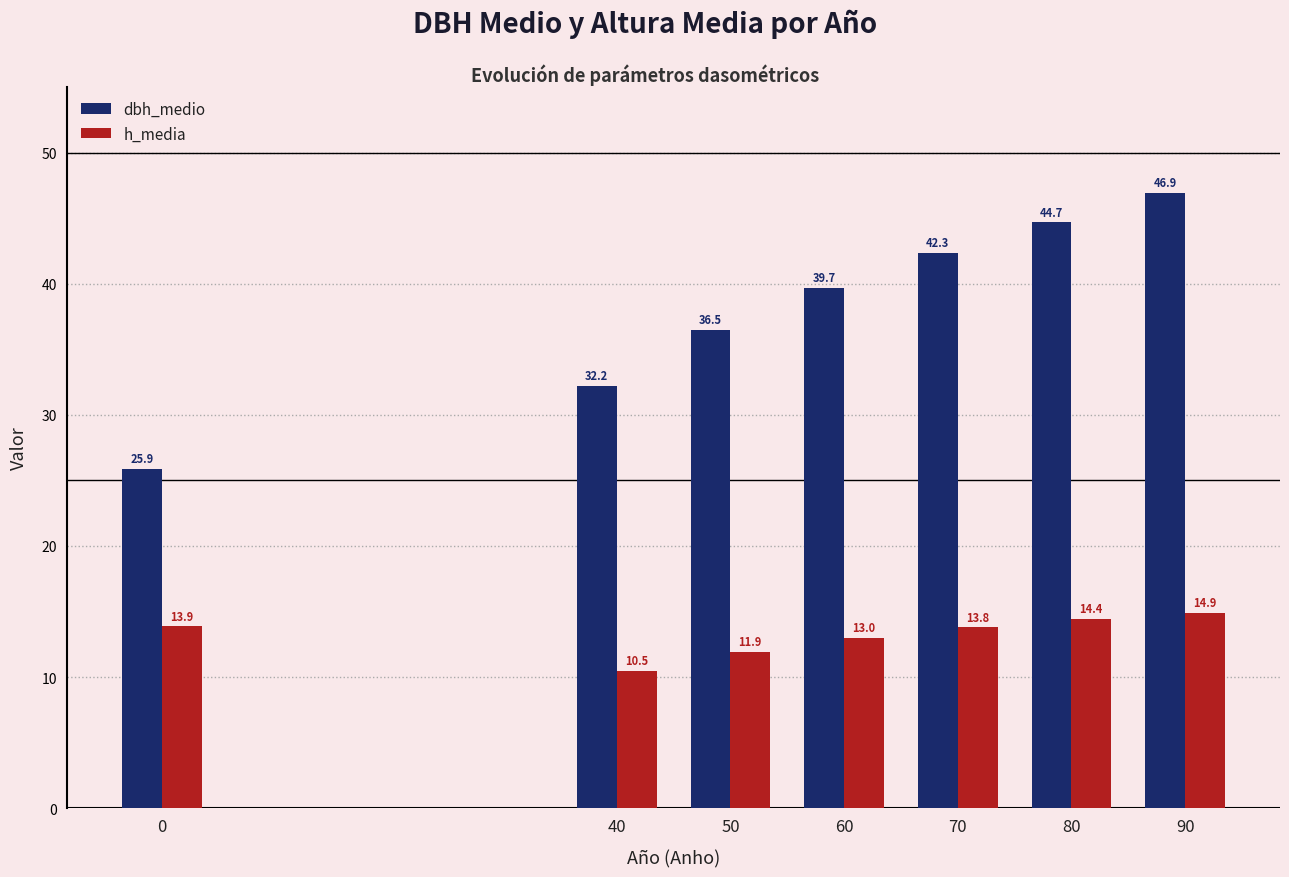

Is it true that h_media equals 16.5 at 40?

False